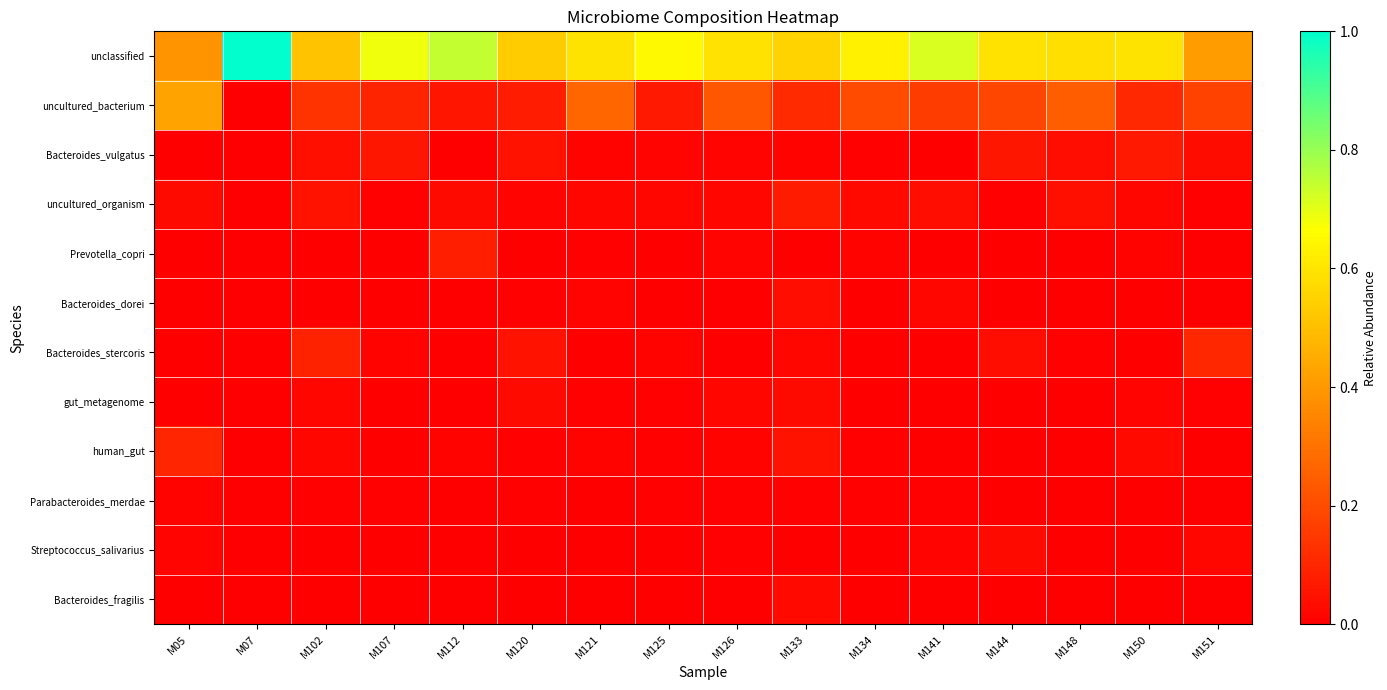

Rank the series at M133 from highest to lowest value.

unclassified, uncultured_bacterium, uncultured_organism, human_gut, Bacteroides_dorei, gut_metagenome, Bacteroides_fragilis, Bacteroides_stercoris, Bacteroides_vulgatus, Parabacteroides_merdae, Prevotella_copri, Streptococcus_salivarius